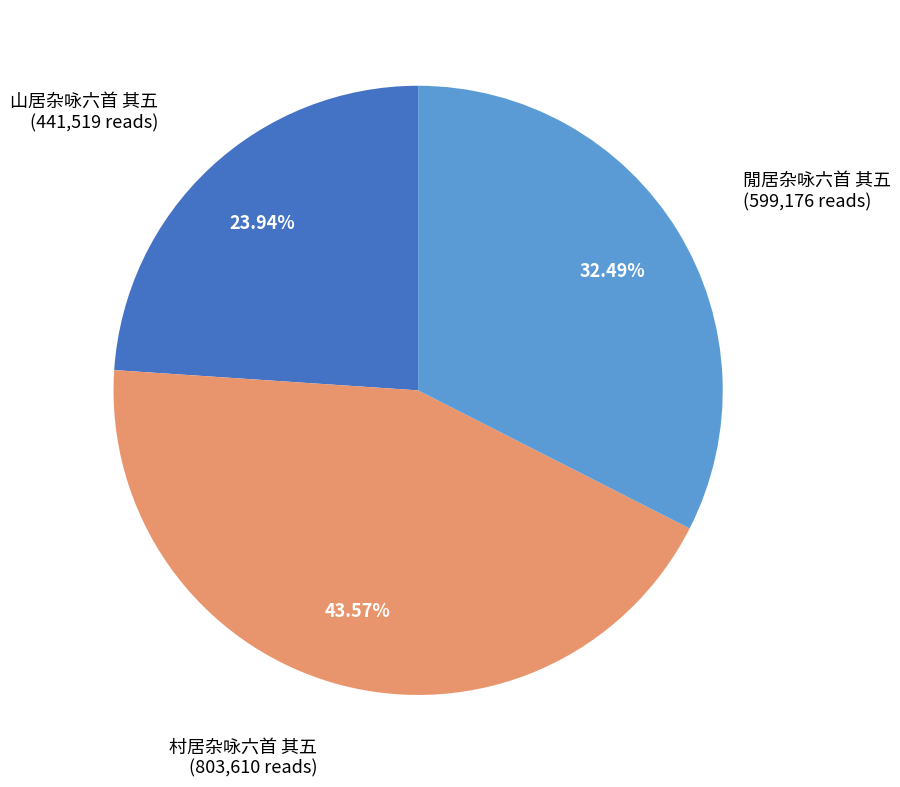

Does any single category account for the majority?

No